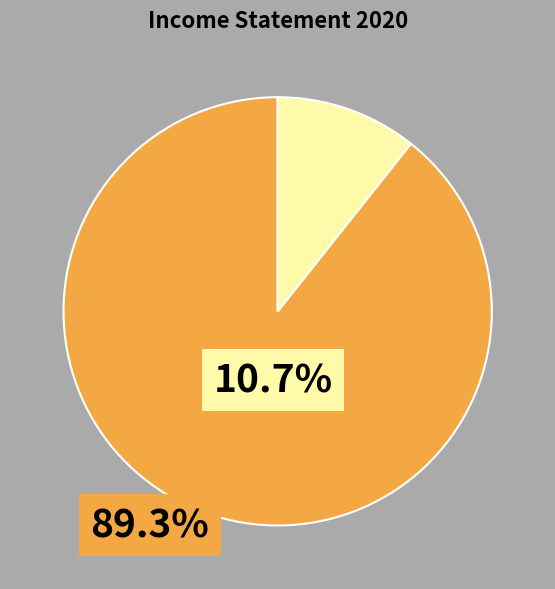

Count the number of slices in the pie.

2